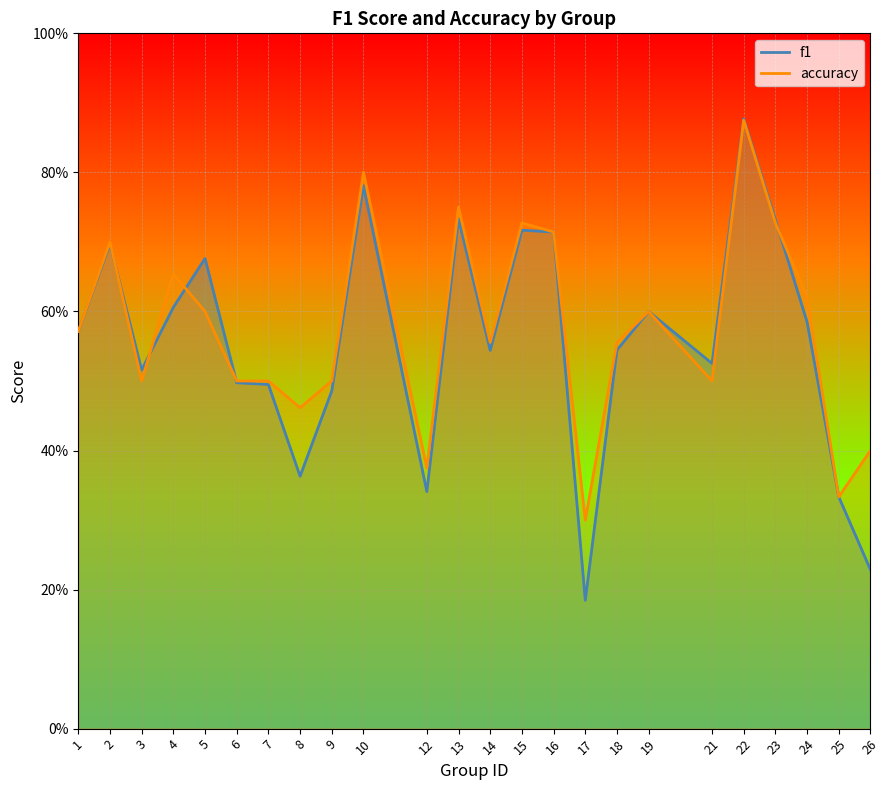

Which has a higher value, 24 or 15?

15